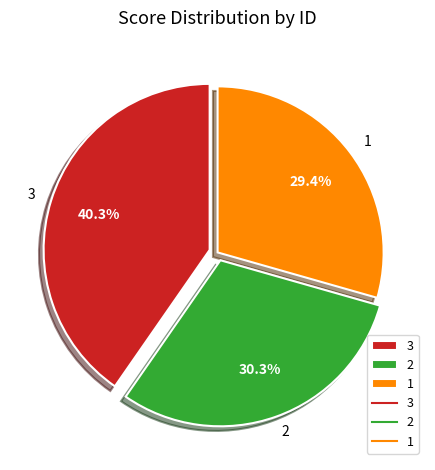

Is there a majority slice in this chart?

No